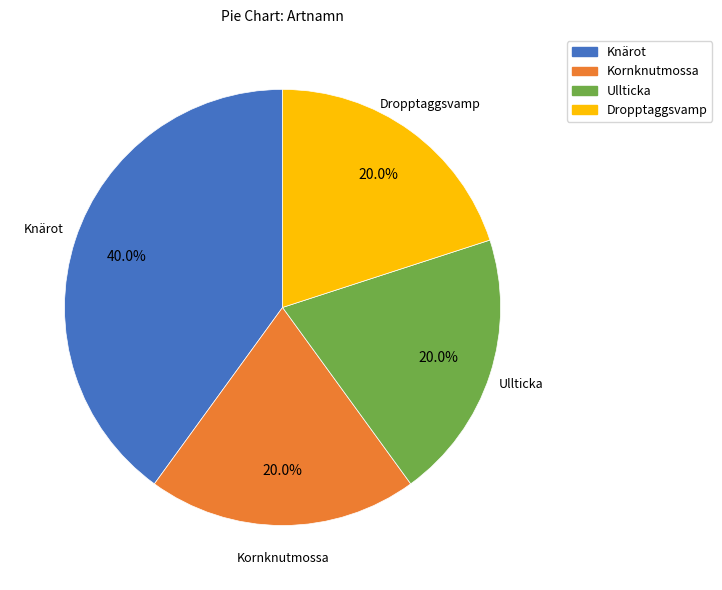

Which slice is the largest?

Knärot